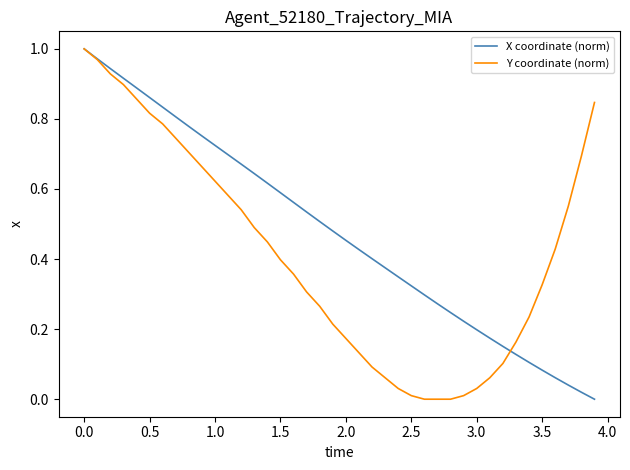

Which series has the largest total across all categories?

X coordinate (norm)